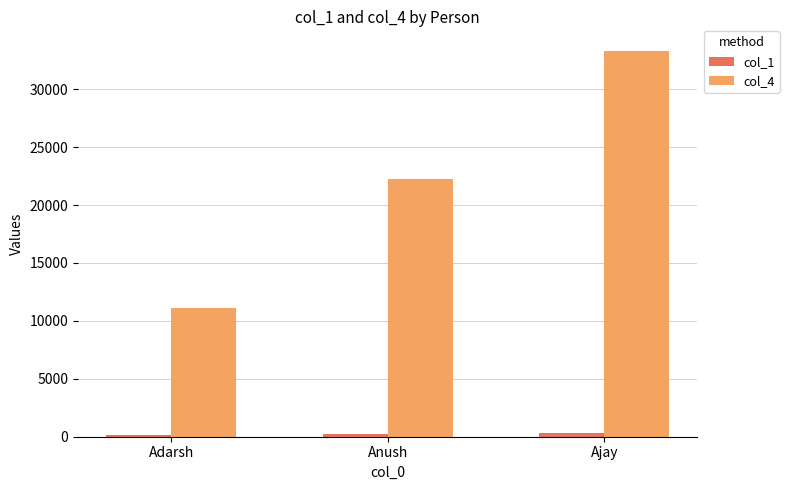

At which category is the sum across all series the highest?

Ajay